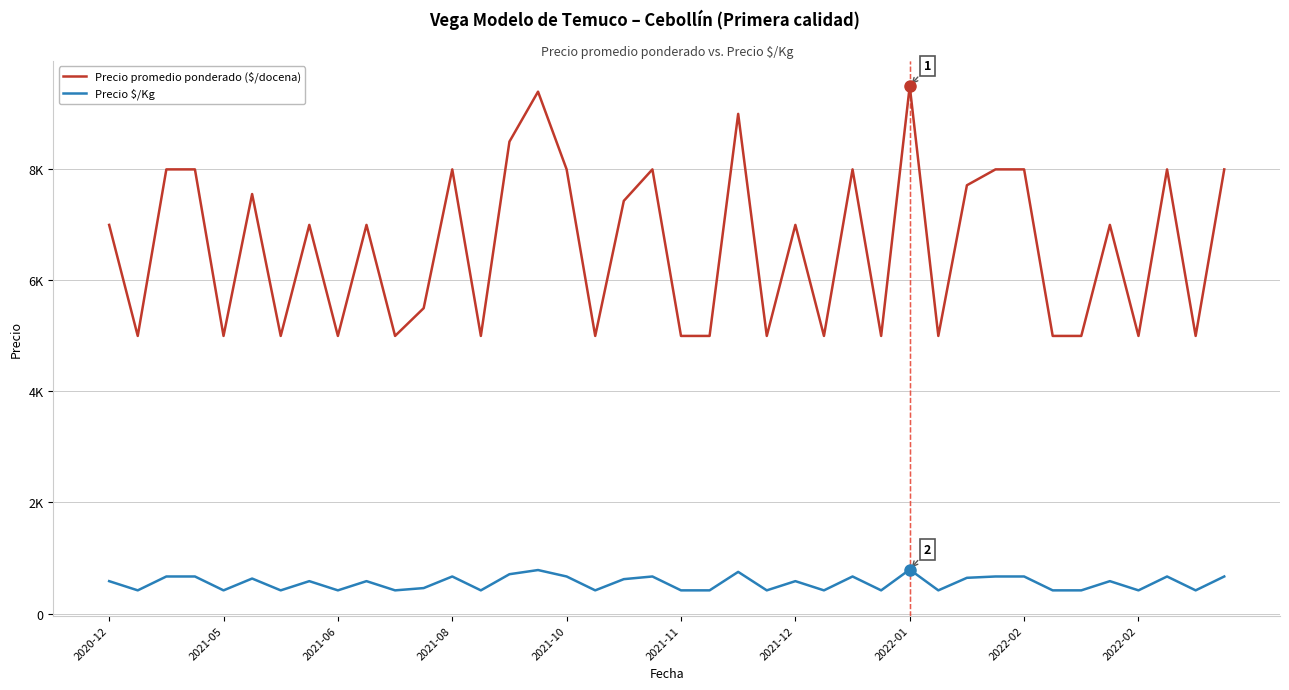

Is this an area chart (filled region under the line)?

No